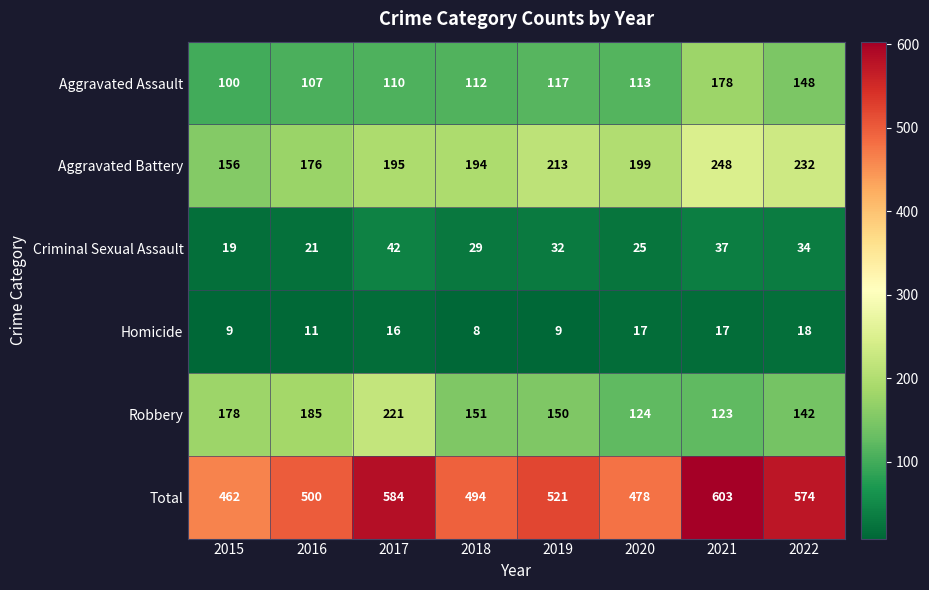

Rank the series by their maximum value, from highest to lowest.

Total, Aggravated Battery, Robbery, Aggravated Assault, Criminal Sexual Assault, Homicide